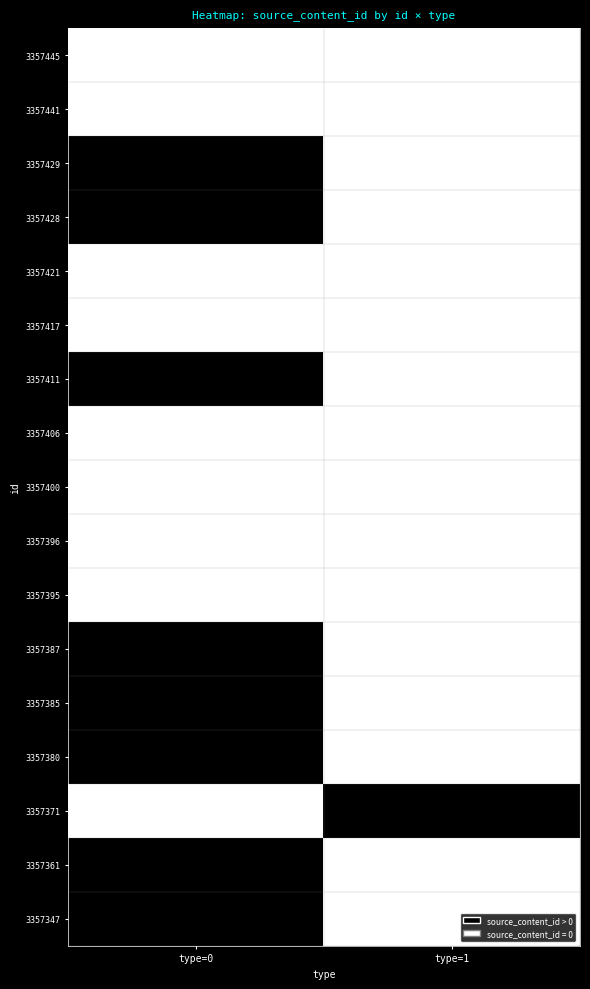

What is the total value across all series at type=0?

8